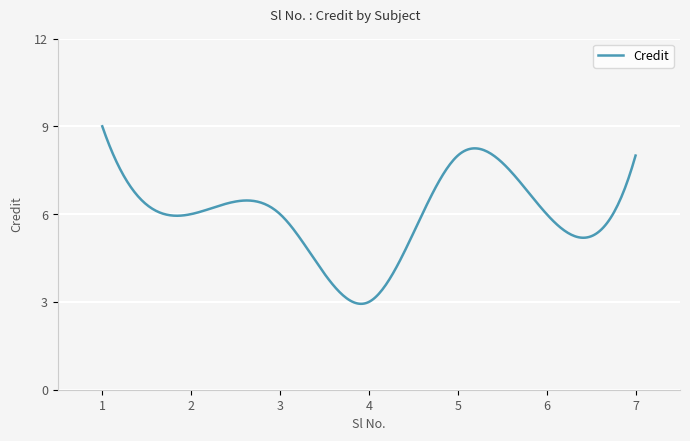

How many distinct data groups are displayed?

1